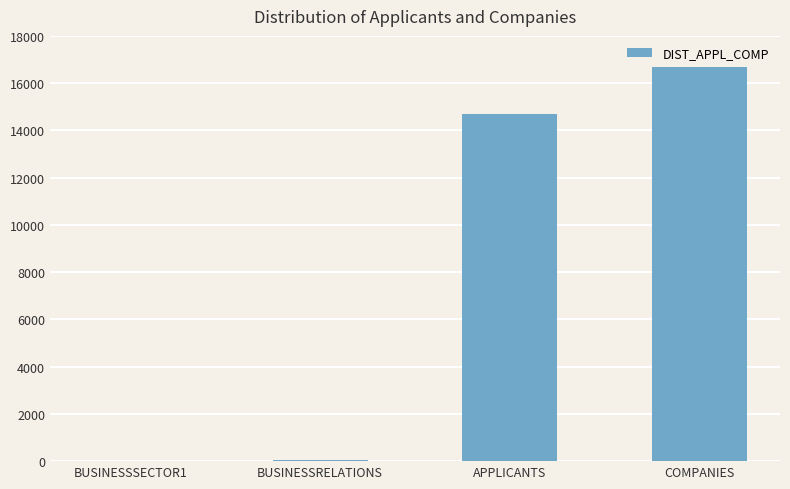

Are the bars horizontal?

No